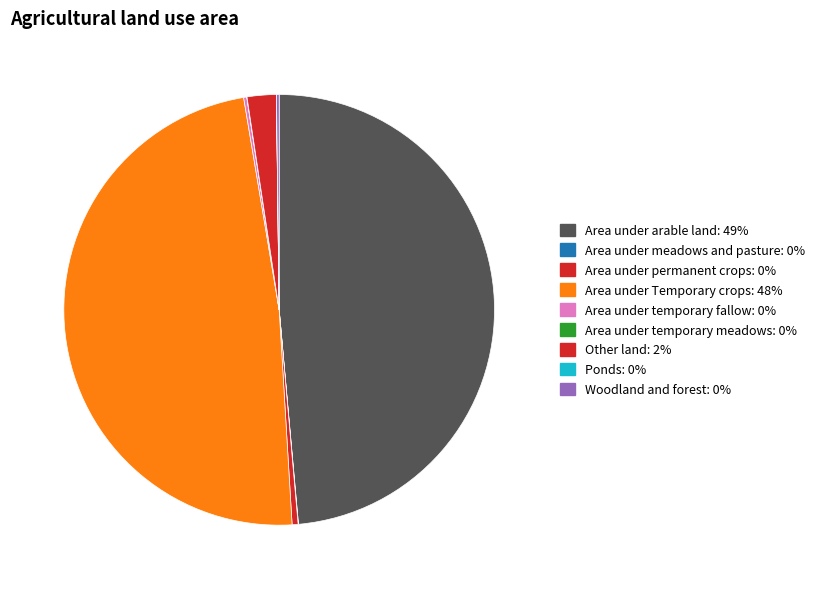

Which slice is the smallest?

Ponds